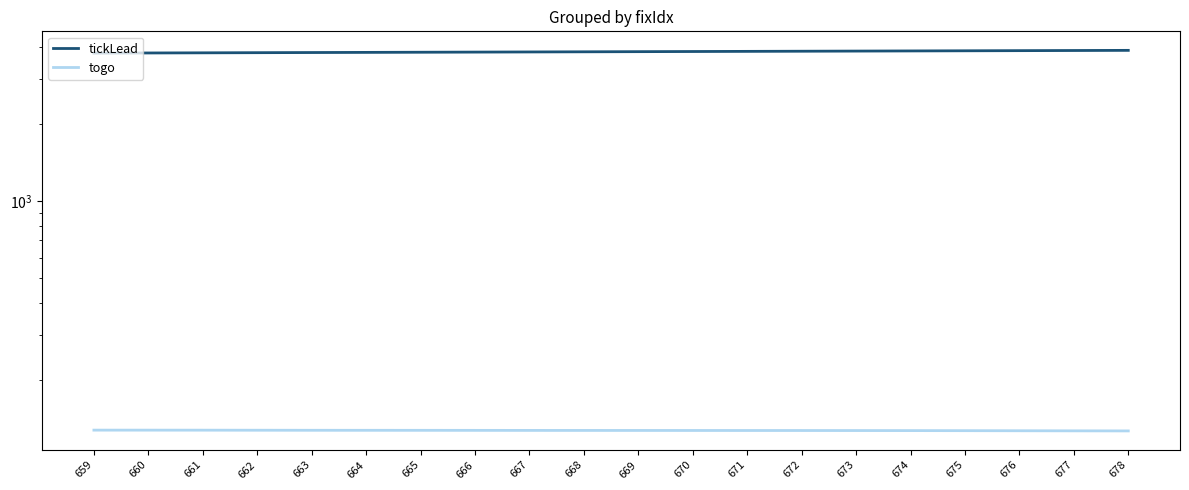

What is the greatest value displayed?

3873.8